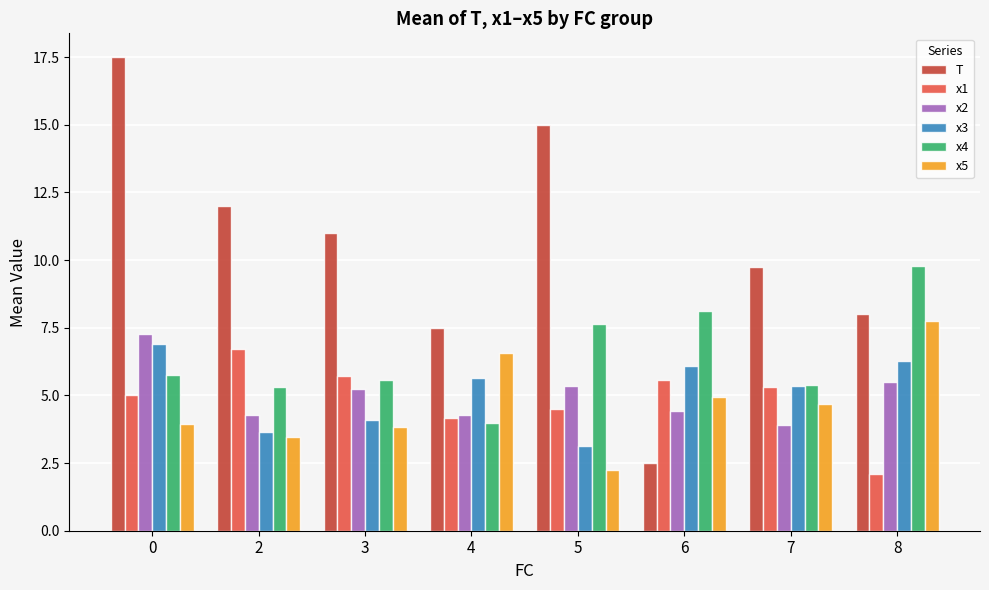

The x5 series shows 1.4 at 7. True or false?

False